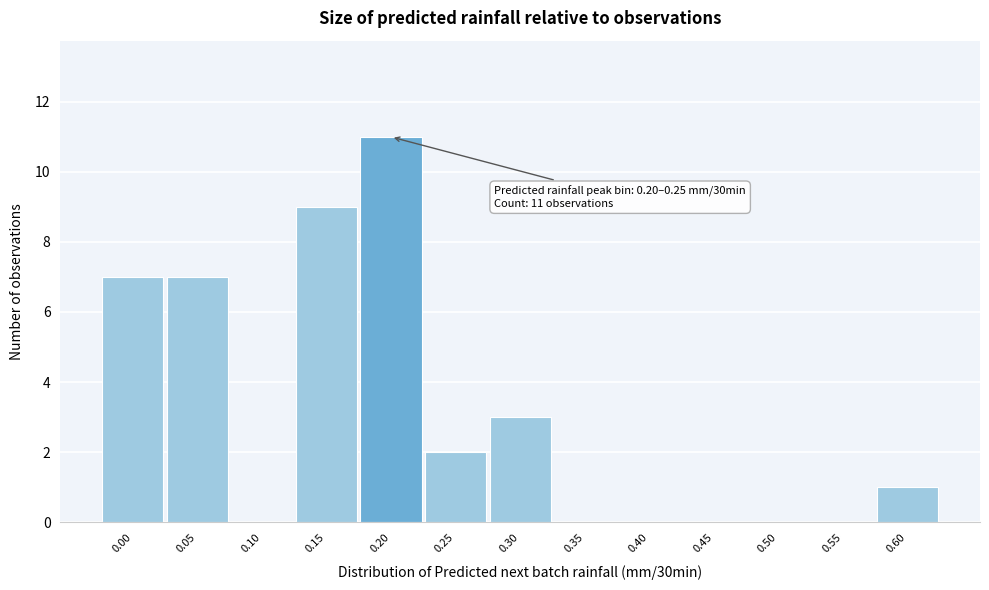

Reading left to right, list all the values displayed in this chart.

0.00=7	0.05=7	0.10=0	0.15=9	0.20=11	0.25=2	0.30=3	0.35=0	0.40=0	0.45=0	0.50=0	0.55=0	0.60=1